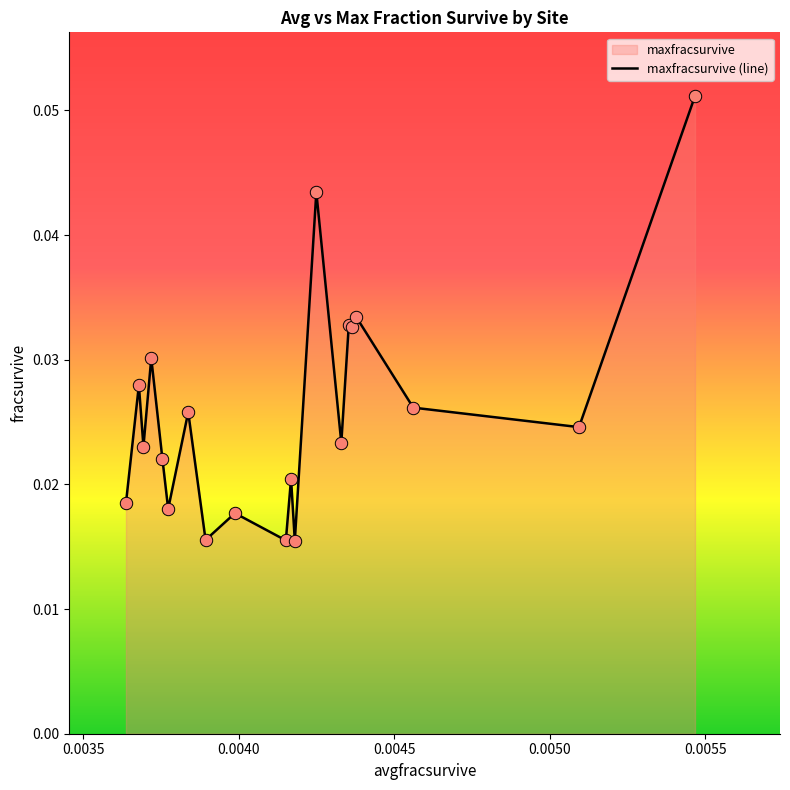

How many lines are shown in the chart?

1